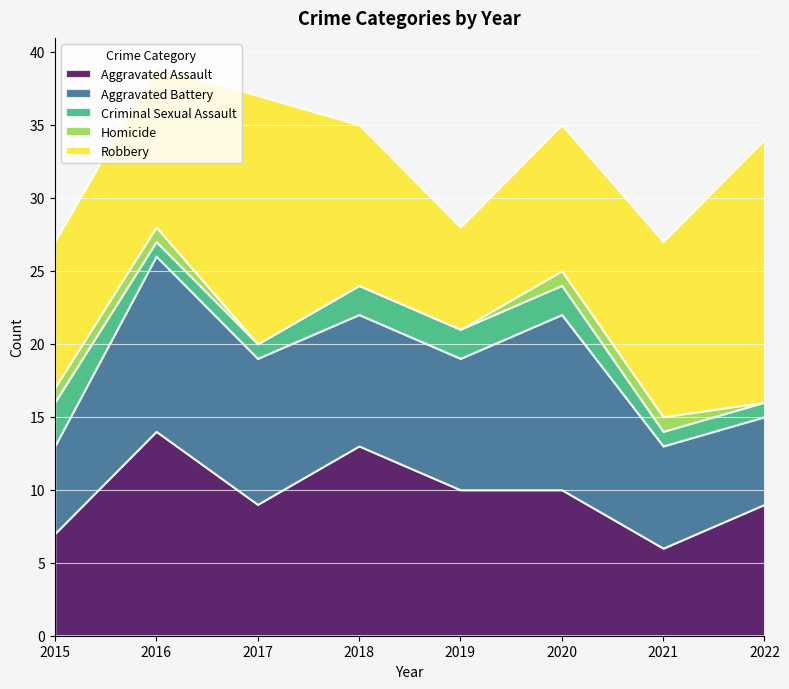

Reading left to right, list all the values displayed in this chart.

Aggravated Assault: 7	14	9	13	10	10	6	9
Aggravated Battery: 6	12	10	9	9	12	7	6
Criminal Sexual Assault: 3	1	1	2	2	2	1	1
Homicide: 1	1	0	0	0	1	1	0
Robbery: 10	11	17	11	7	10	12	18